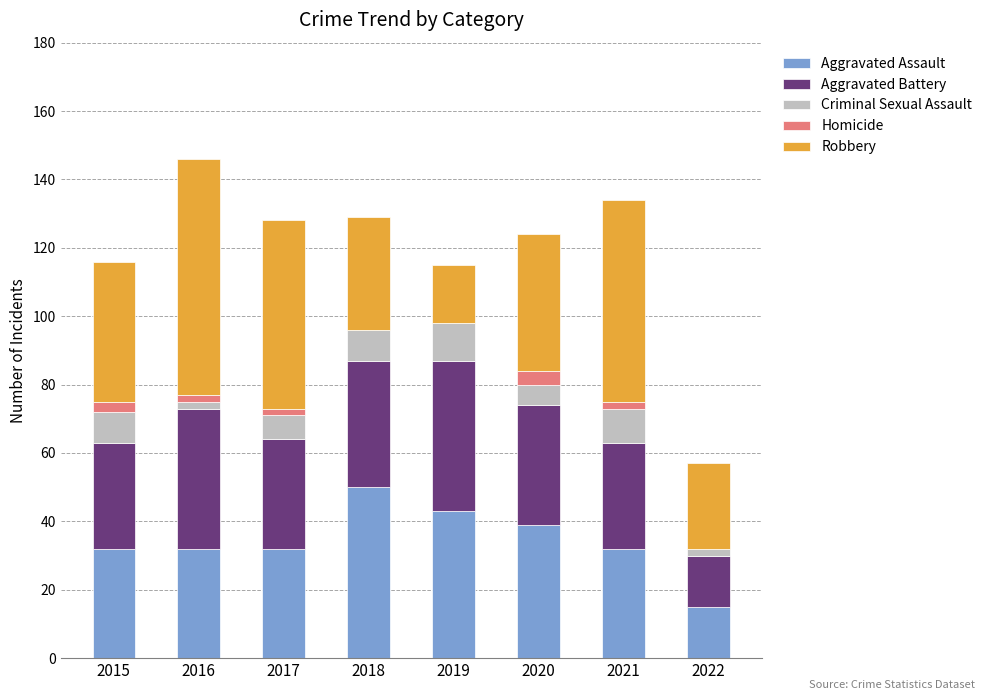

True or false: Aggravated Assault has a value of 46 at 2021.

False